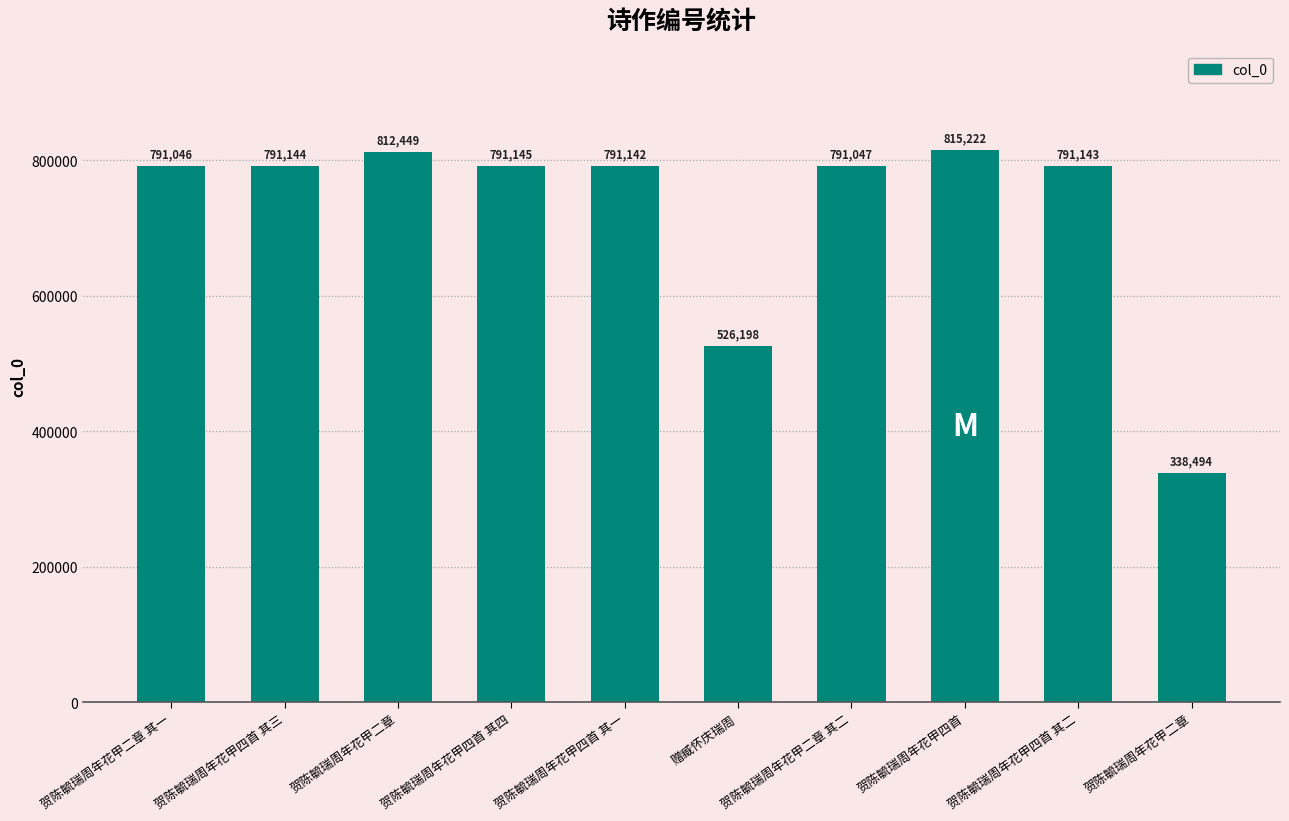

Rank the categories by value from highest to lowest.

贺陈毓瑞周年花甲四首, 贺陈毓瑞周年花甲二章, 贺陈毓瑞周年花甲四首 其四, 贺陈毓瑞周年花甲四首 其三, 贺陈毓瑞周年花甲四首 其二, 贺陈毓瑞周年花甲四首 其一, 贺陈毓瑞周年花甲二章 其二, 贺陈毓瑞周年花甲二章 其一, 赠臧怀庆瑞周, 贺陈毓瑞周年花甲二章